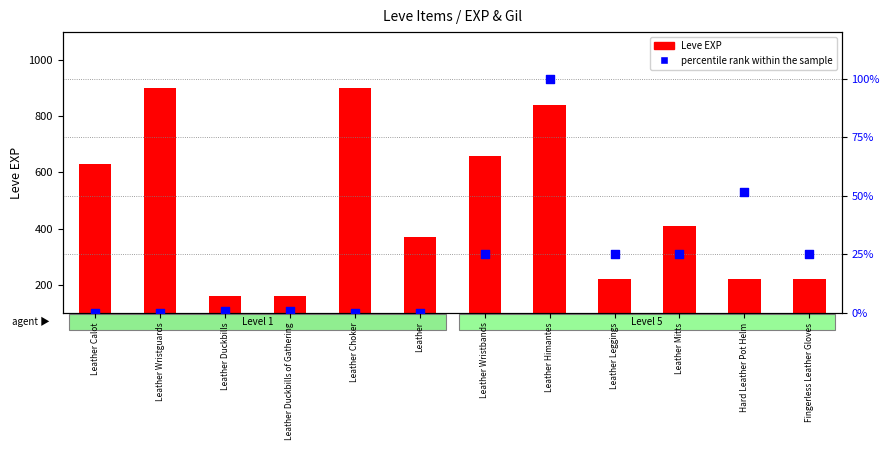

Which series contains the highest Y value?

Leve EXP